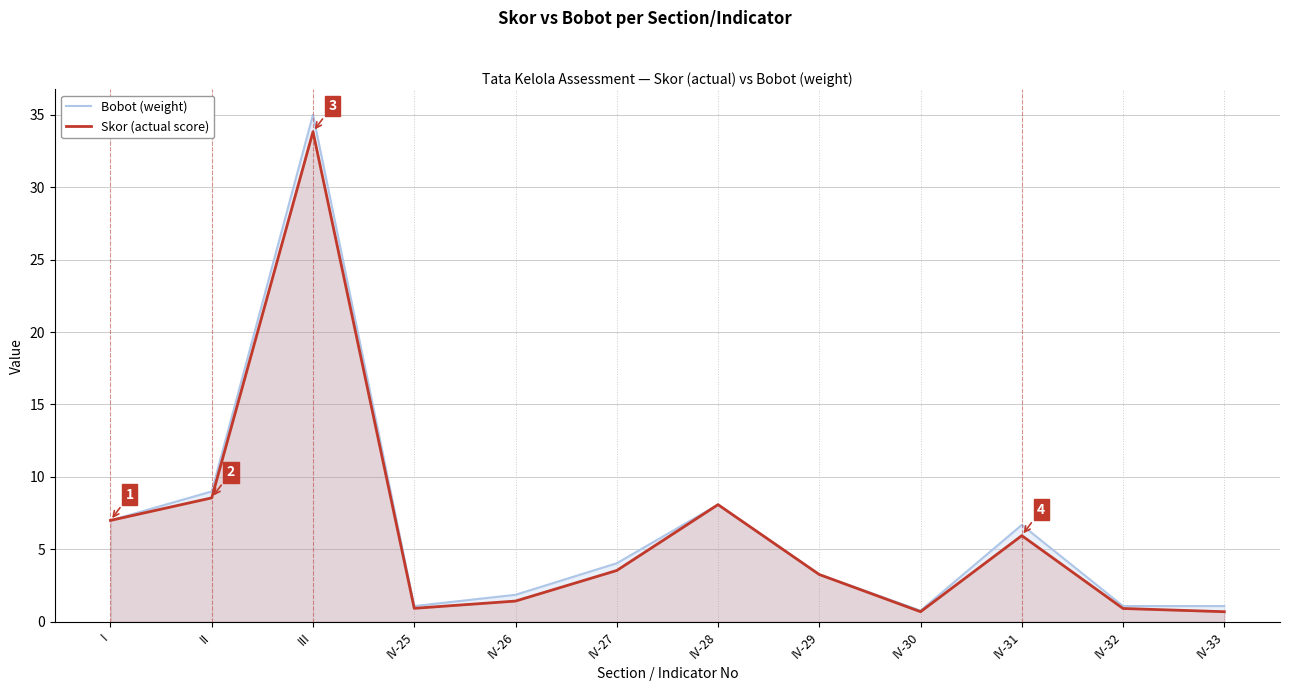

What is the smallest value displayed?

0.7